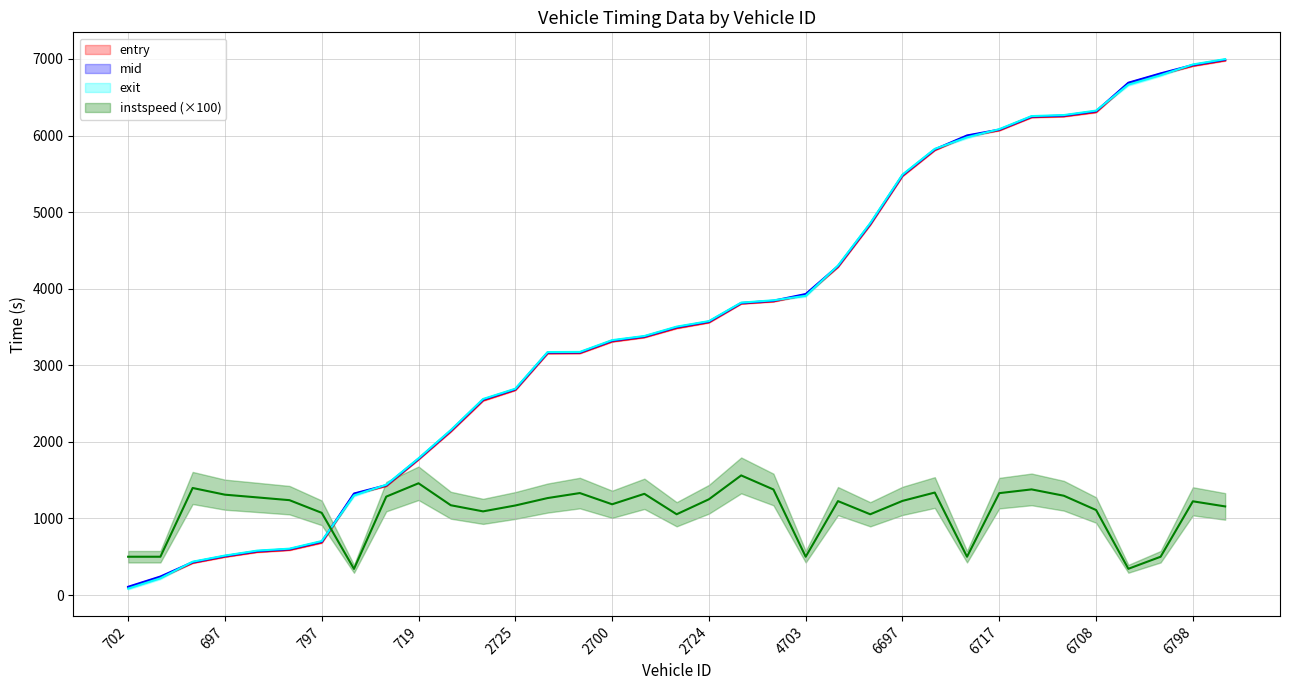

What is the difference between the second highest and minimum values in the instspeed series?

1118.0